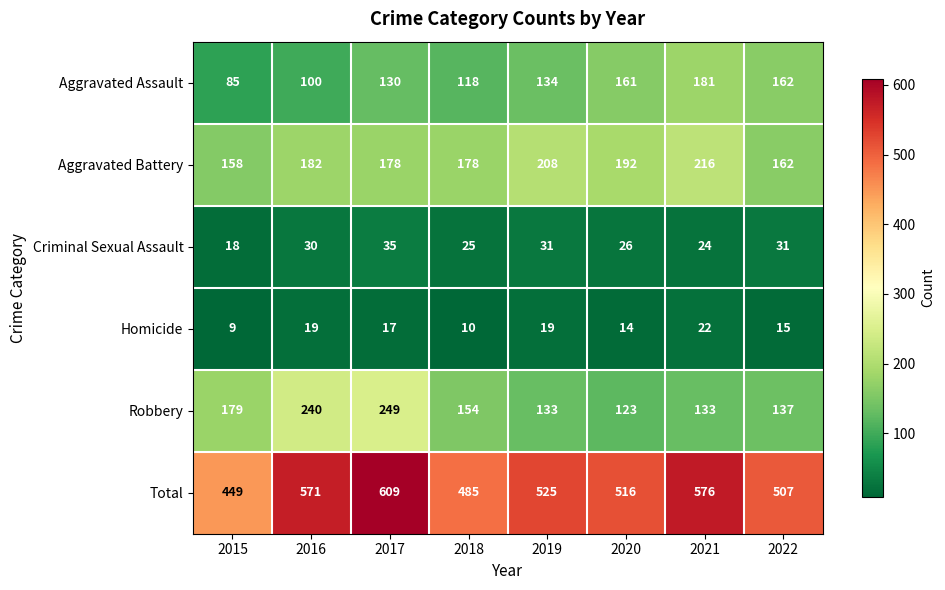

What is the difference between the highest and lowest values at 2018?

475